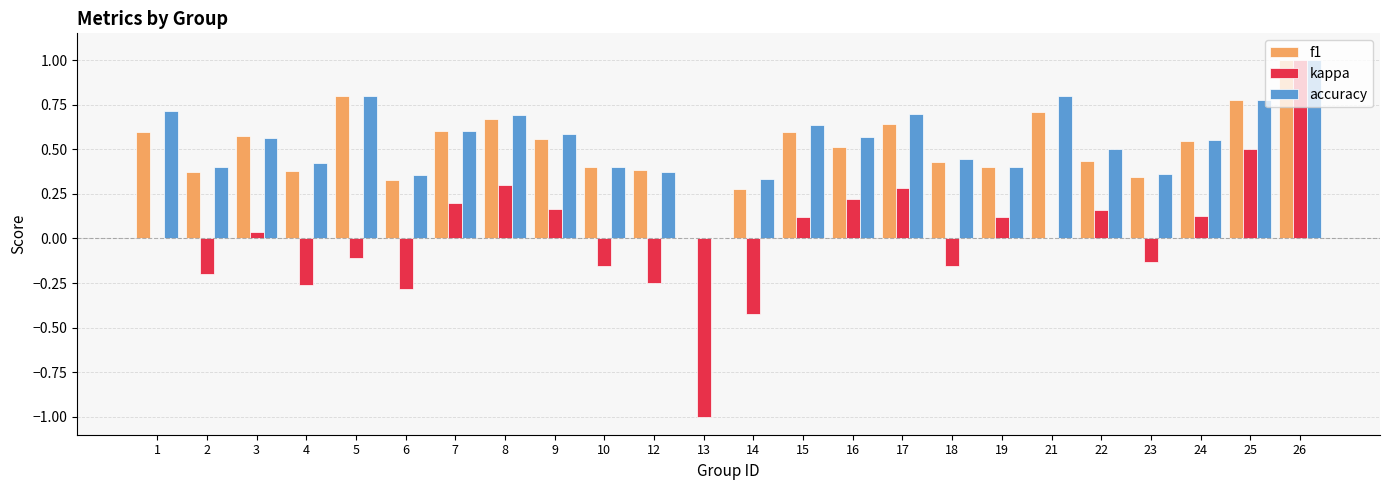

At which category is the sum across all series the highest?

26